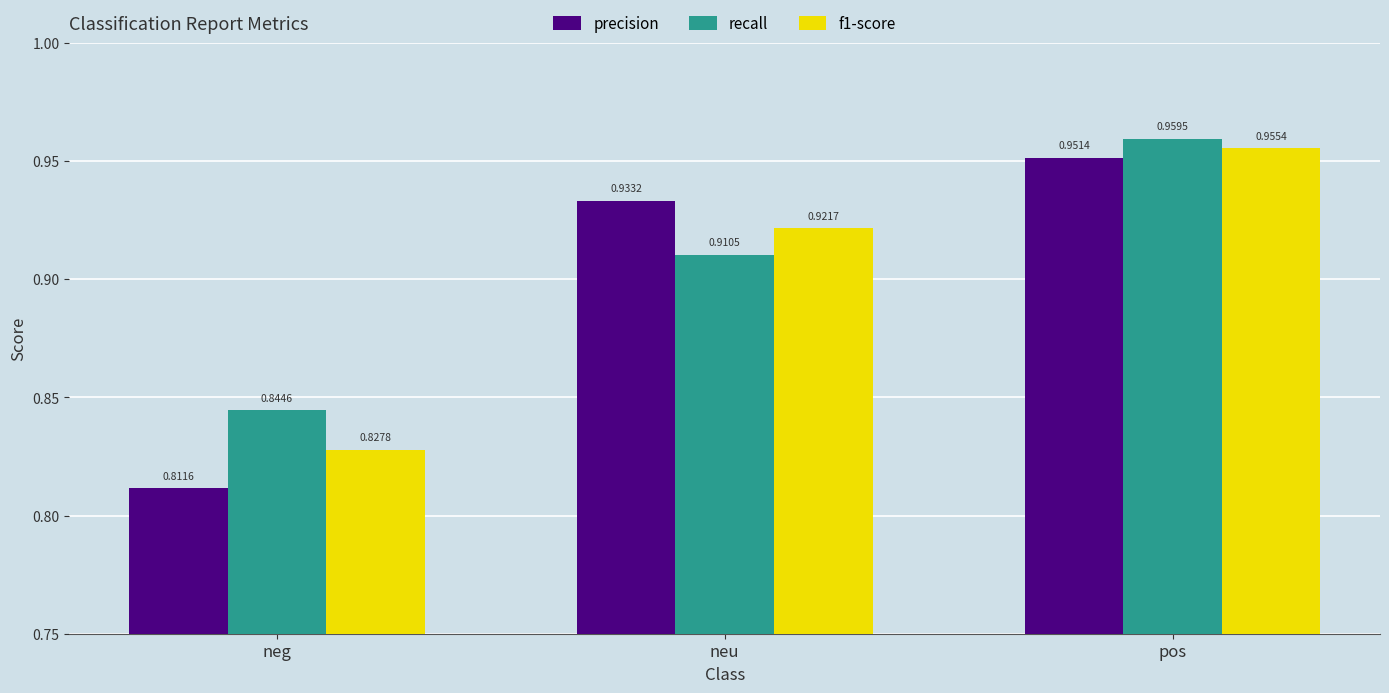

At which label does recall reach its minimum?

neg